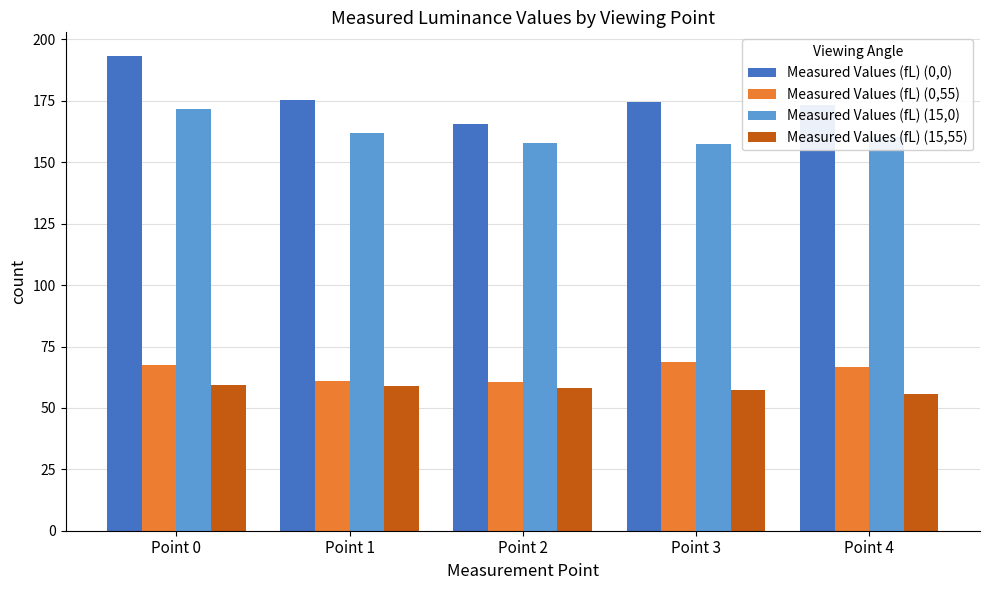

Which series has the largest total across all categories?

Measured Values (fL) (0,0)